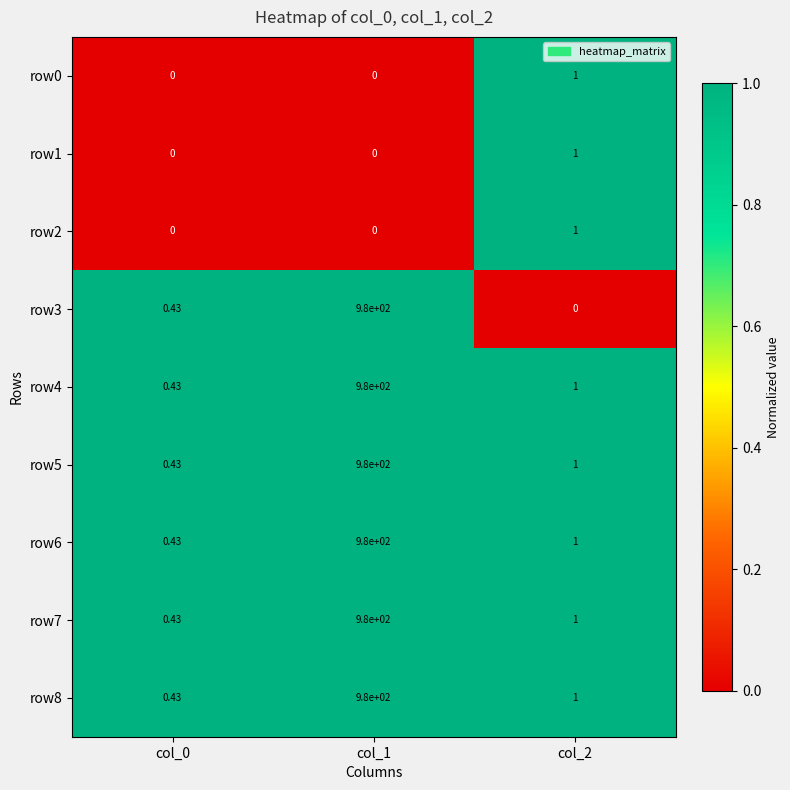

Reading left to right, extract all data points from this chart.

row0: col_0=0	col_1=0	col_2=1
row1: col_0=0	col_1=0	col_2=1
row2: col_0=0	col_1=0	col_2=1
row3: col_0=0	col_1=980	col_2=0
row4: col_0=0	col_1=980	col_2=1
row5: col_0=0	col_1=980	col_2=1
row6: col_0=0	col_1=980	col_2=1
row7: col_0=0	col_1=980	col_2=1
row8: col_0=0	col_1=980	col_2=1